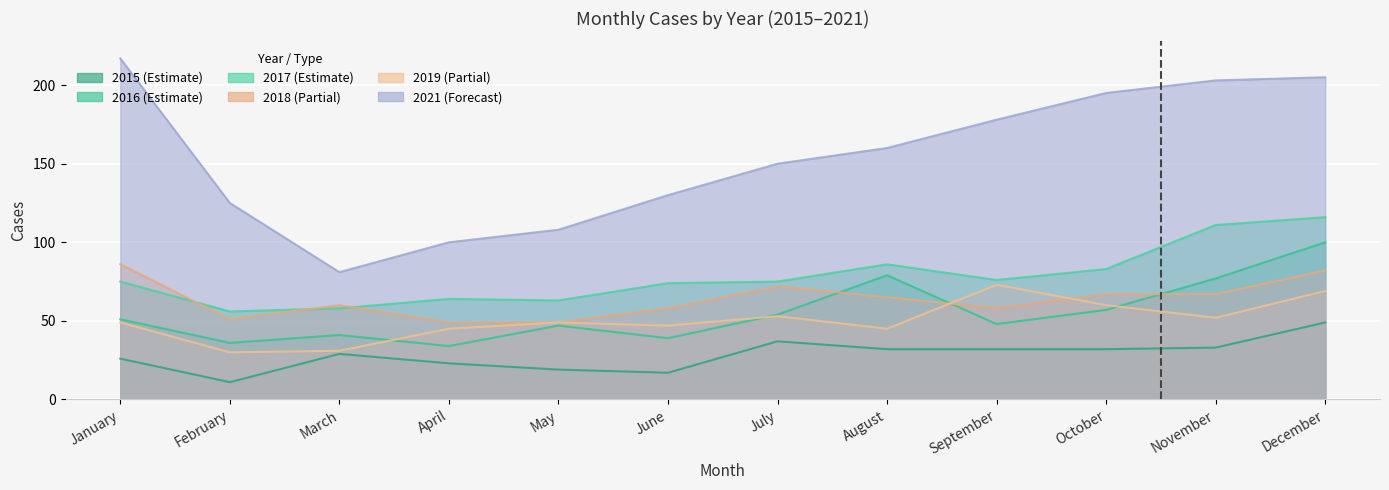

At which category does 2021 reach its first local valley?

March